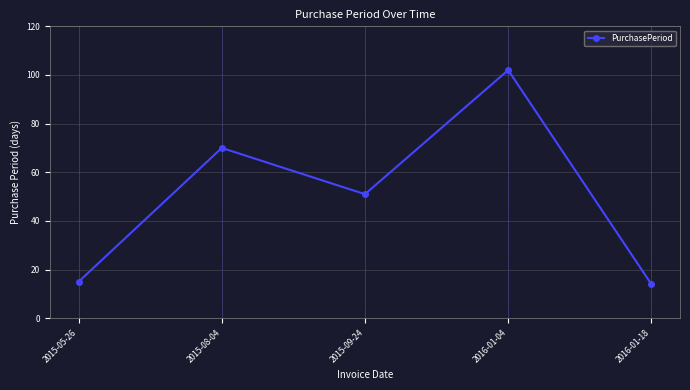

How many data points are less than 51?

2